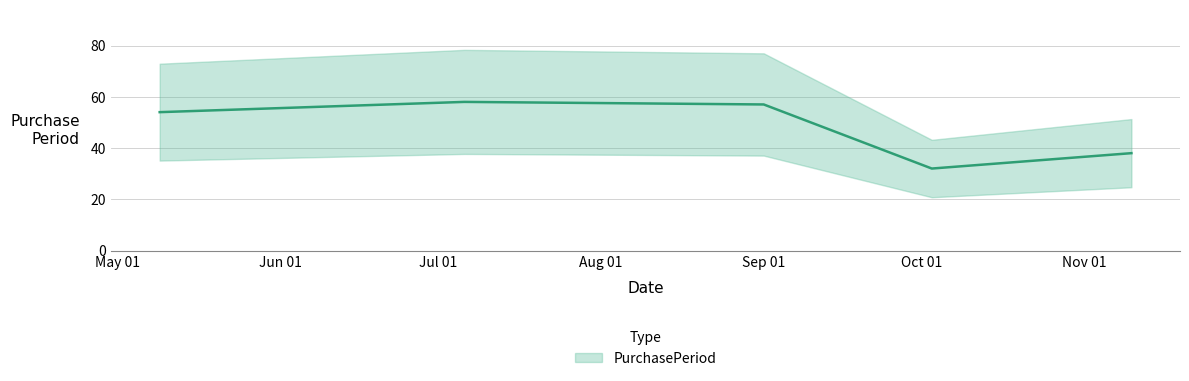

What position from the left is Sep 01?

3